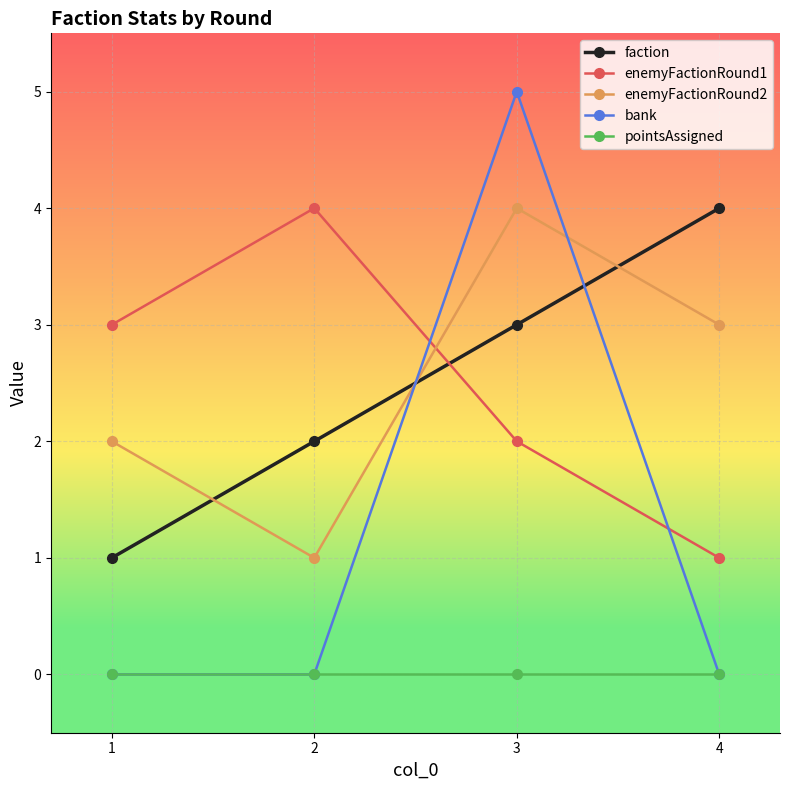

Which series changed the most between 1 and 4?

faction